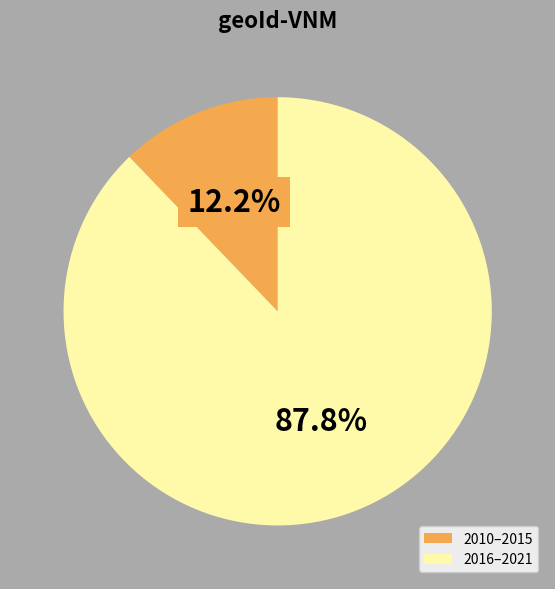

Does any single category account for the majority?

Yes